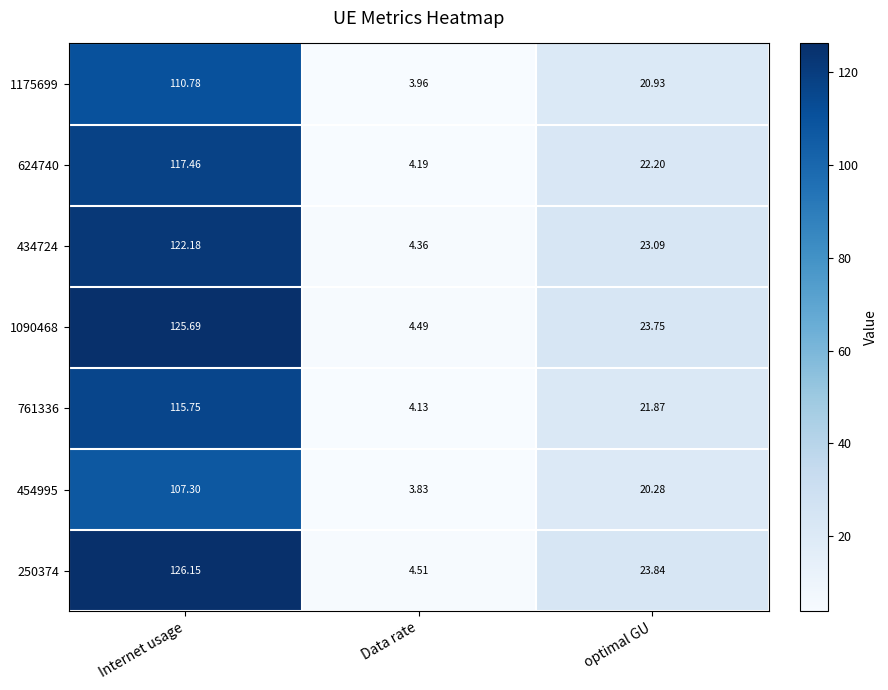

Which category has the lowest value across all series?

Data rate